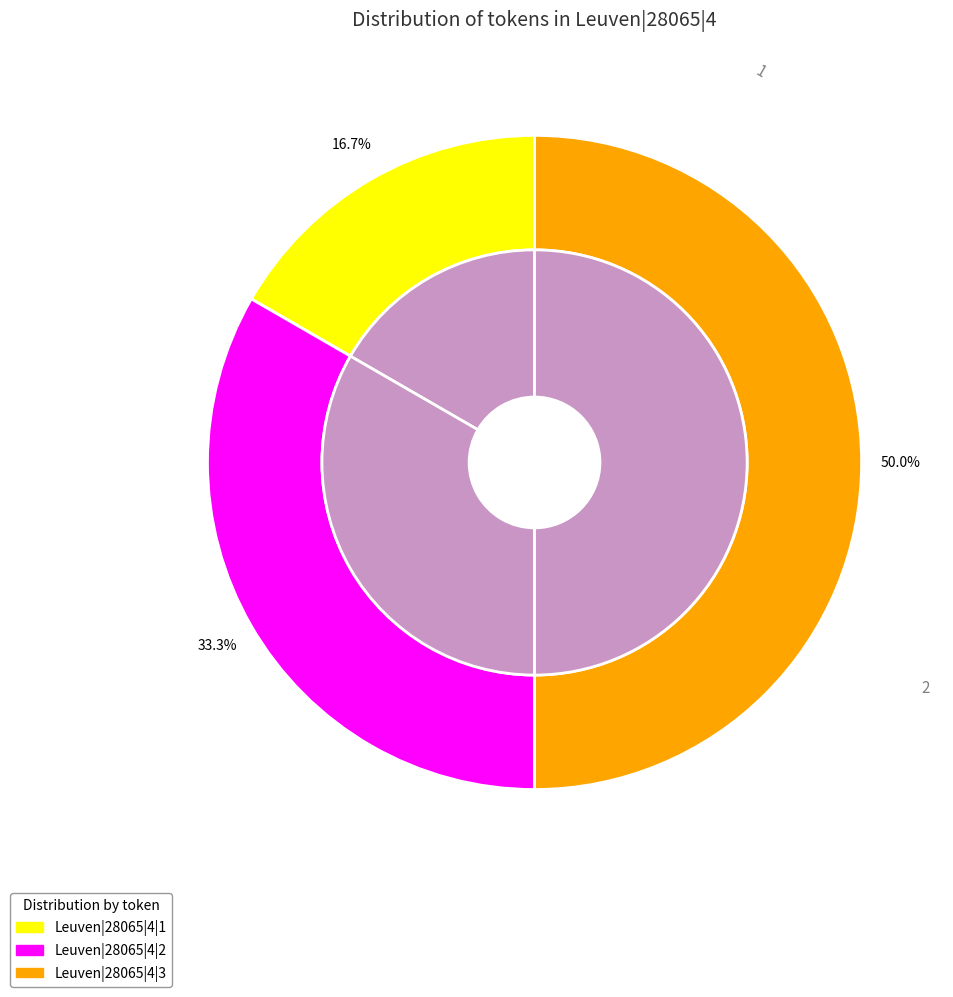

What percentage do Leuven|28065|4|2 and Leuven|28065|4|3 together represent?

83.3%